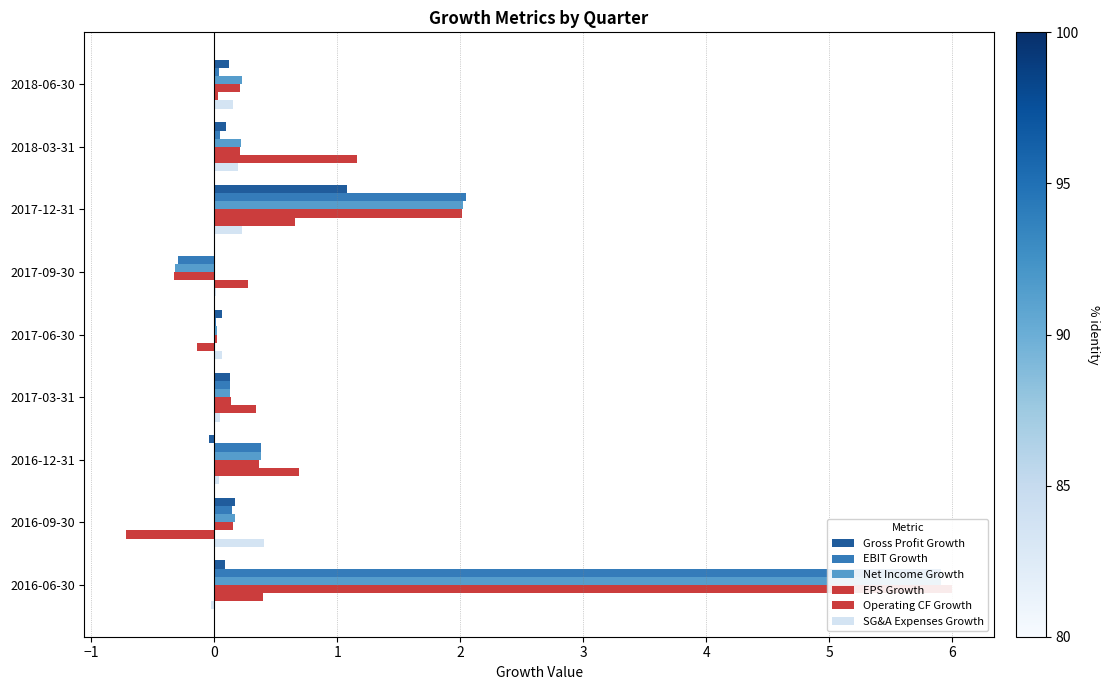

Which series has the largest total across all categories?

EPS Growth